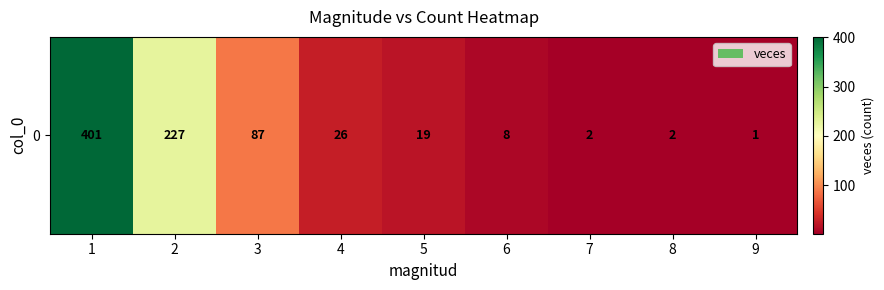

What is the sum of all values?

773